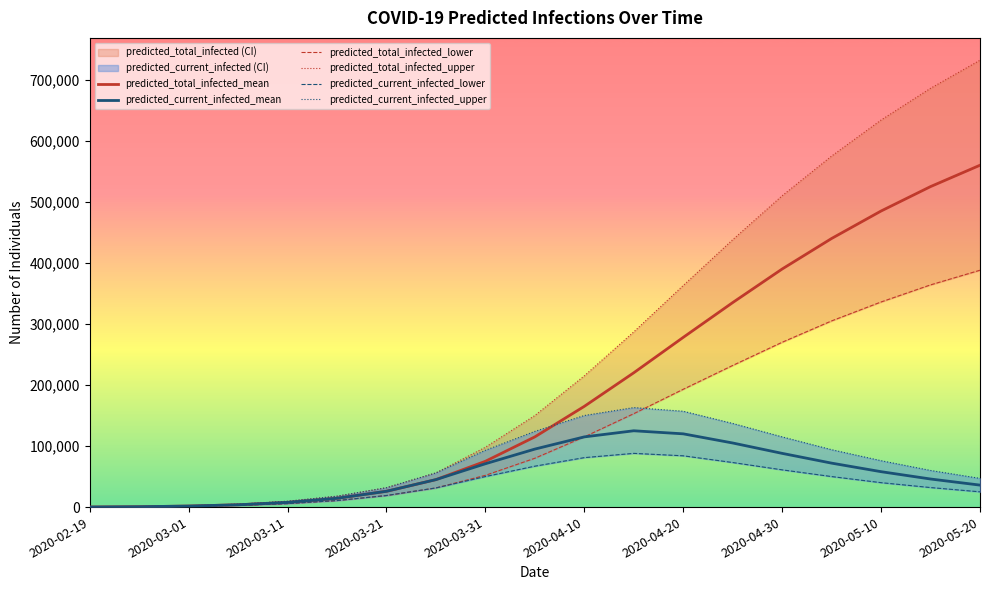

What is the maximum value for predicted_current_infected_mean?

125000